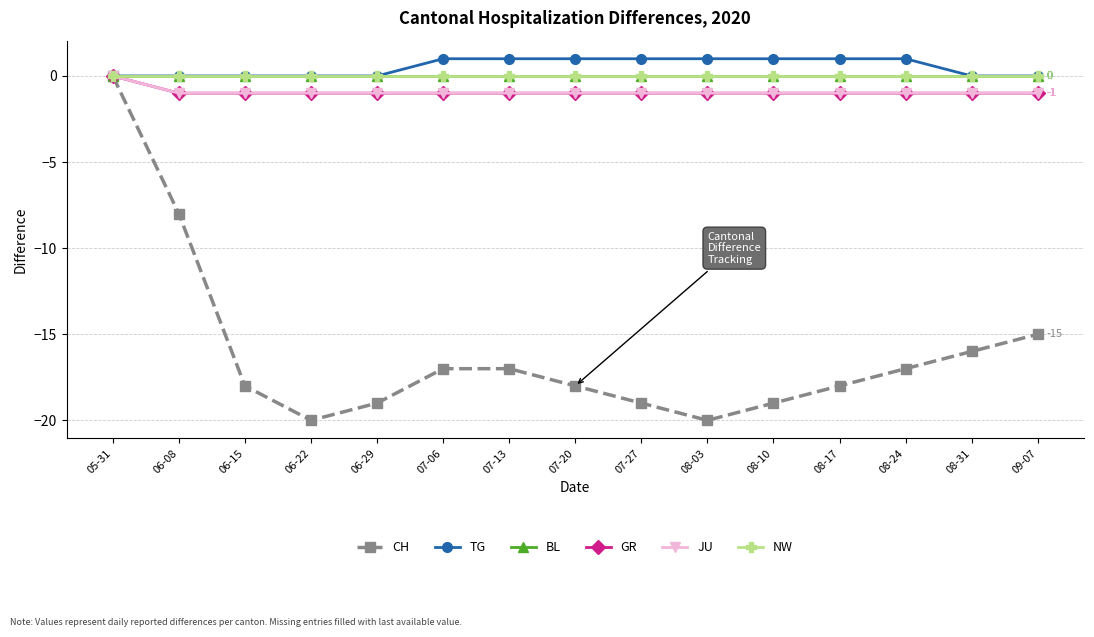

What is the difference between the CH values at 07-06 and 07-20?

1